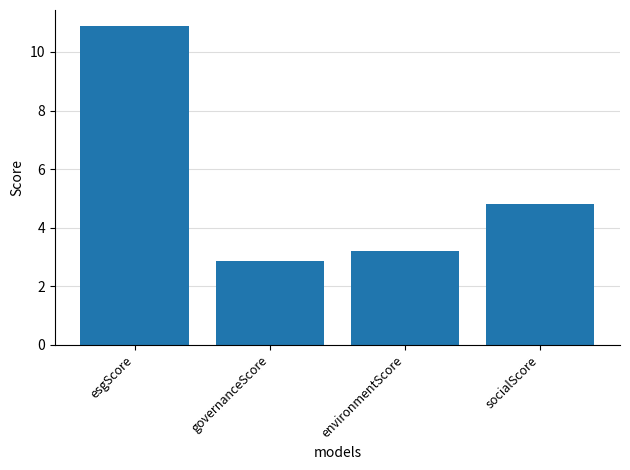

What position from the right is environmentScore?

2